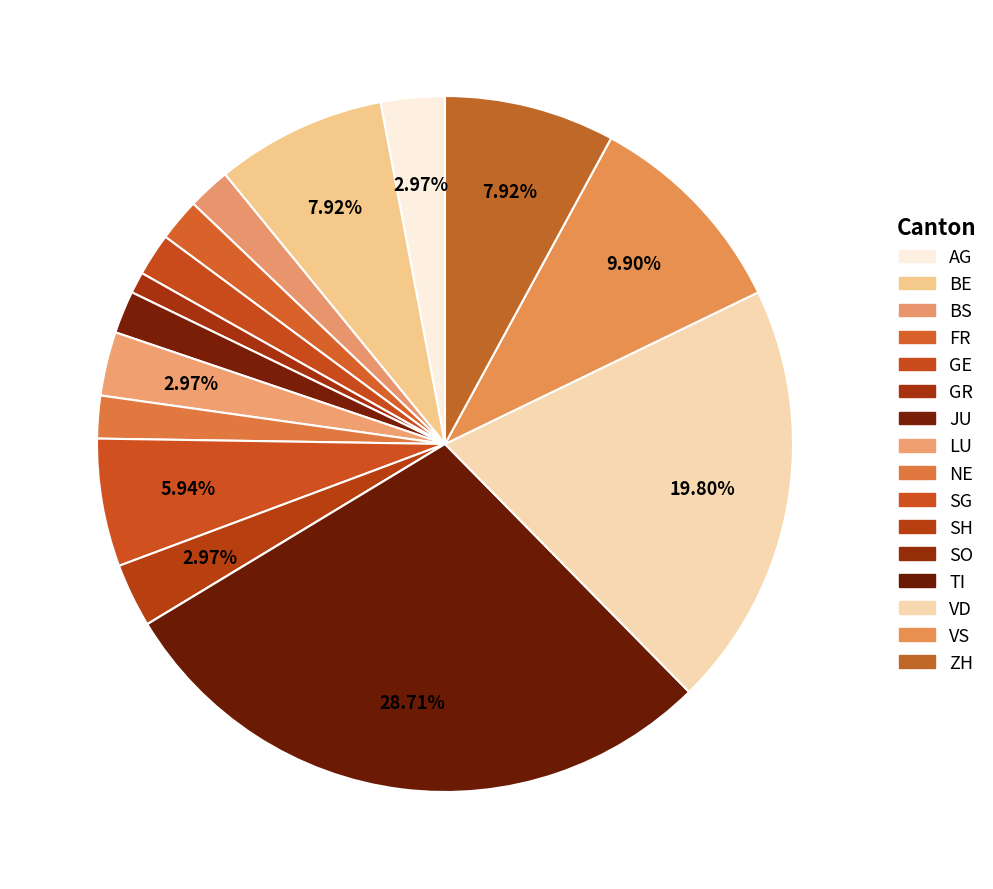

To the nearest percent, what is the difference between the largest and smallest slice percentages?

29%